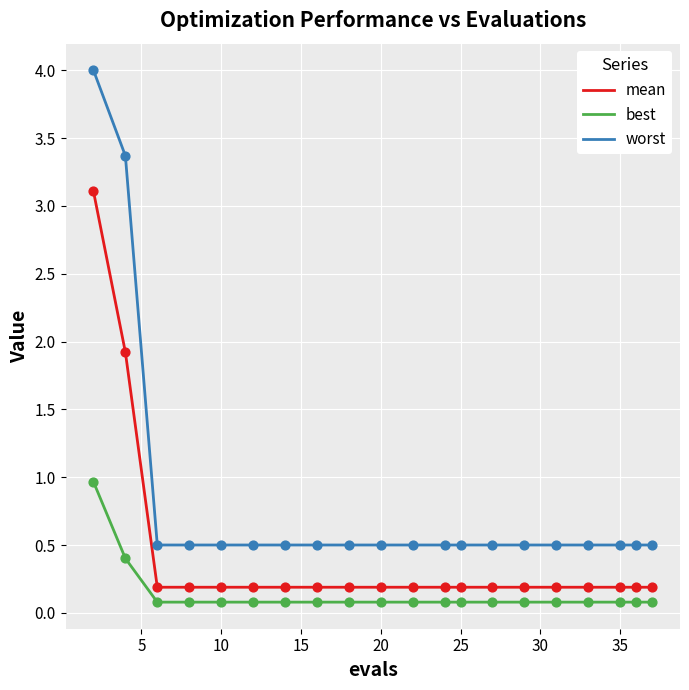

Which series has the largest total across all categories?

worst